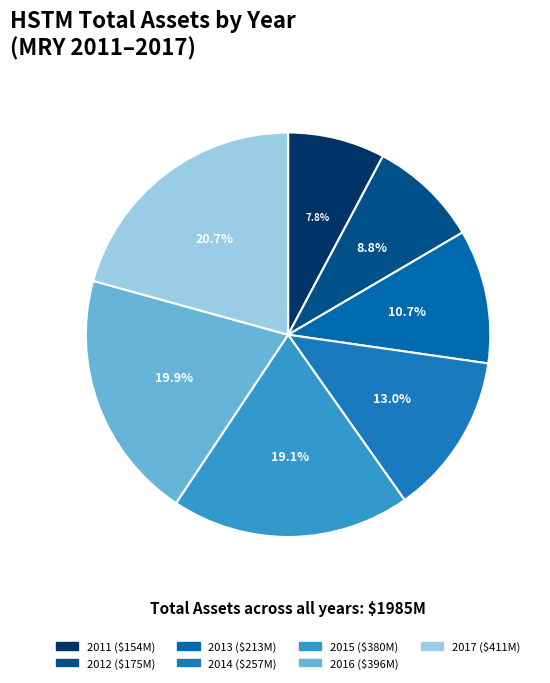

Combined, what portion of the pie is 2014 and 2012?

21.7%